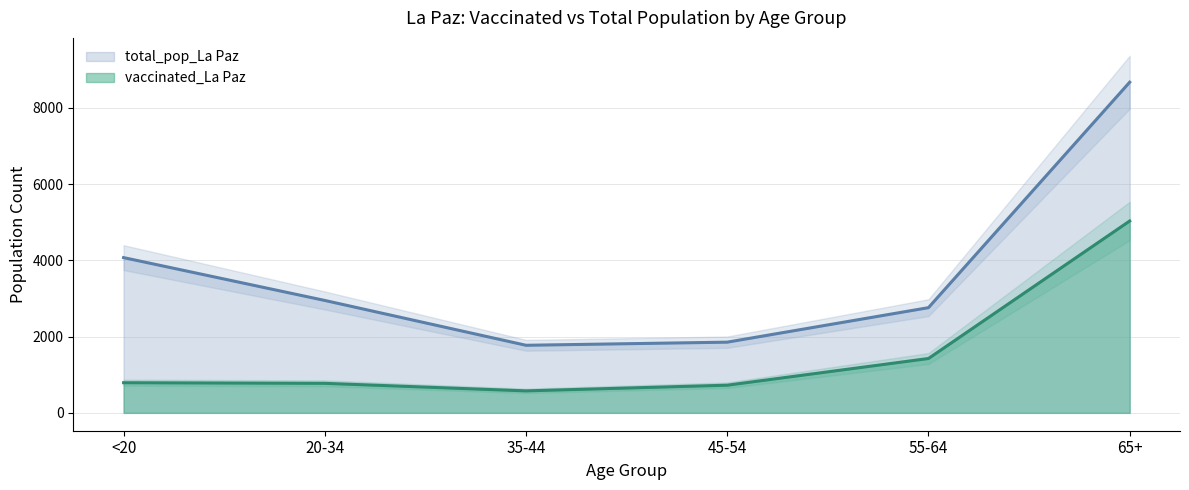

True or false: vaccinated_La Paz and total_pop_La Paz intersect in this chart.

False